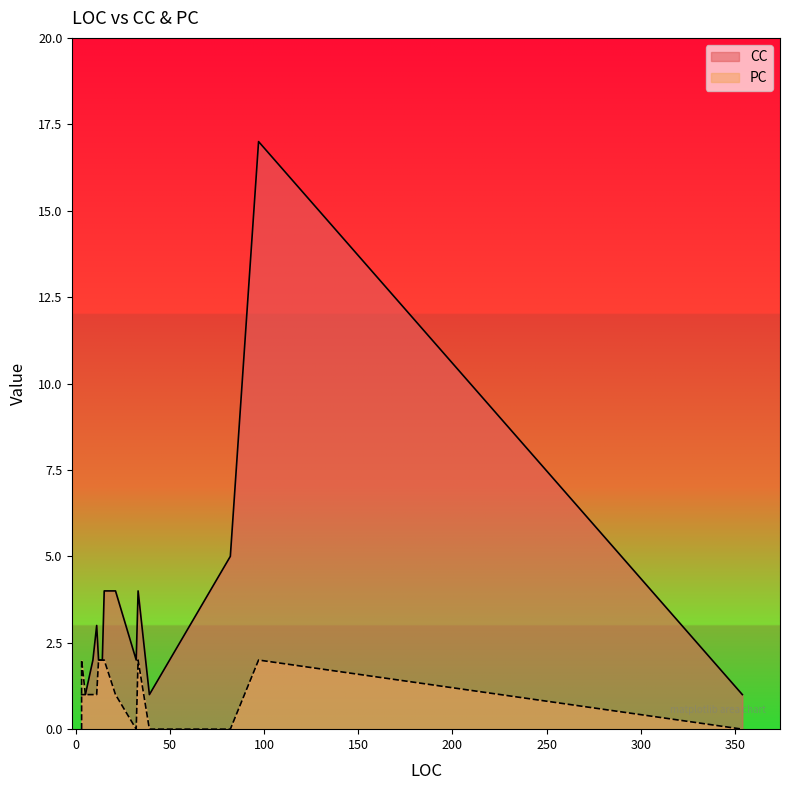

At which category does the chart reach its peak across all series?

97